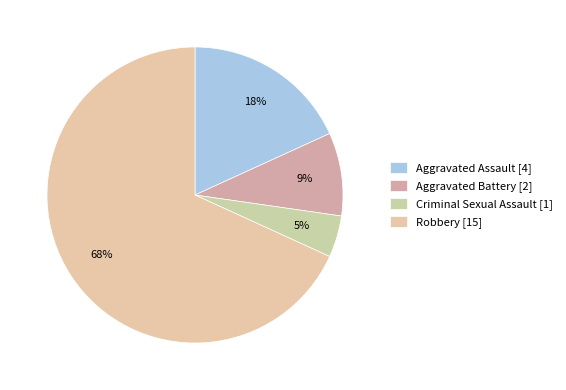

Is it true that Aggravated Assault is 6% of the pie?

False